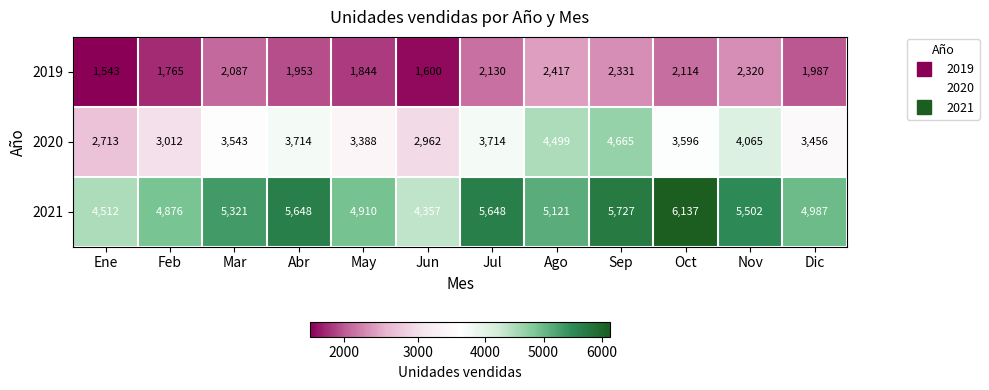

List the series in order of their overall mean, highest first.

2021, 2020, 2019